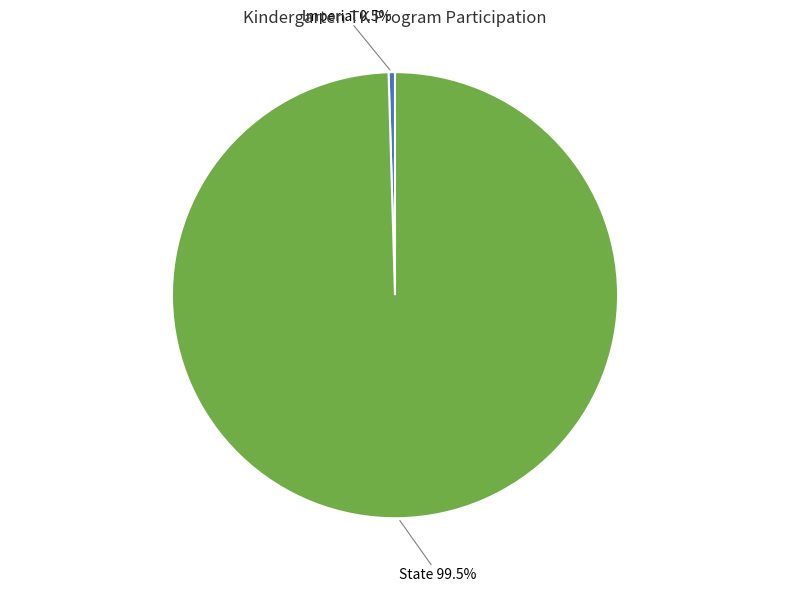

Does any single category account for the majority?

Yes